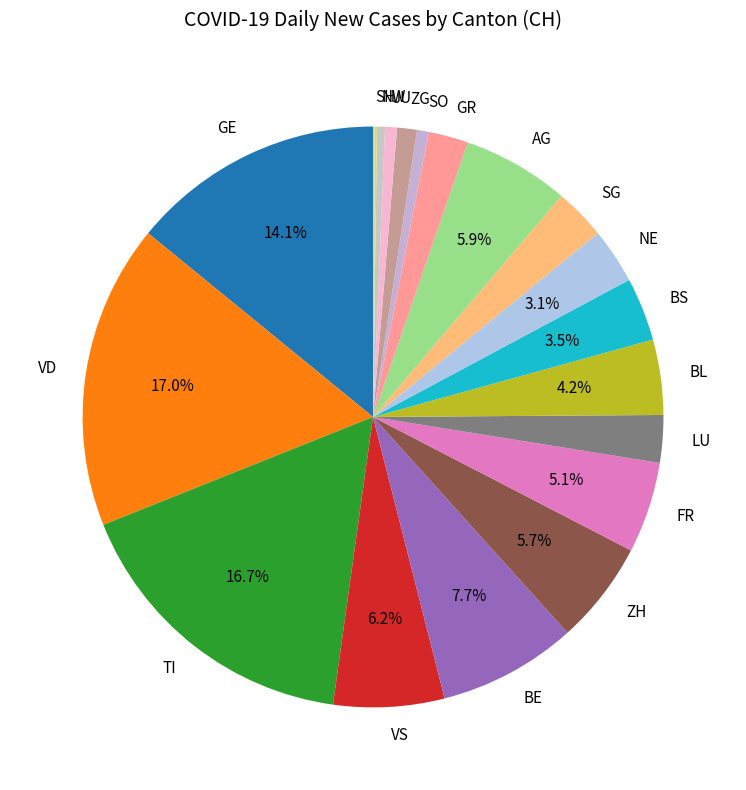

Is there a majority slice in this chart?

No